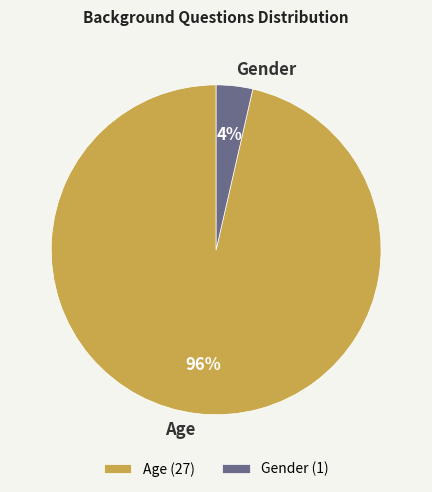

How many slices are in this pie chart?

2